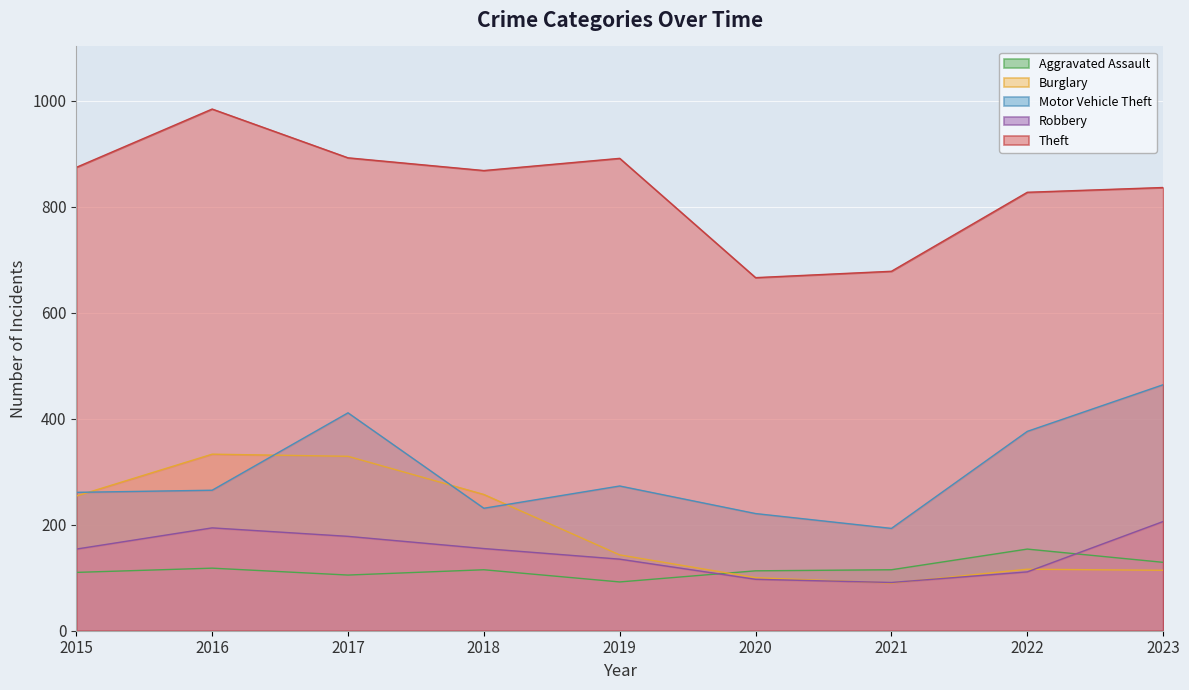

What is the highest value of the Aggravated Assault series?

154